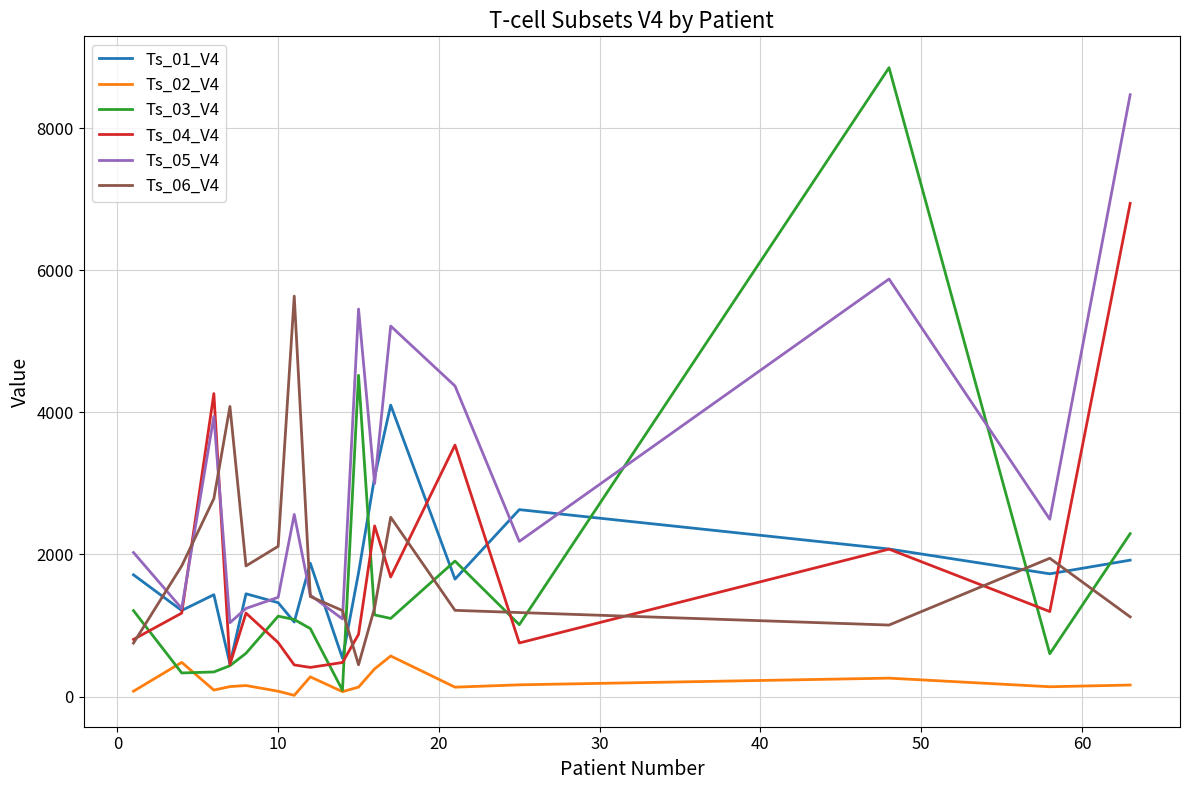

Which series has the largest range (max minus min)?

Ts_03_V4